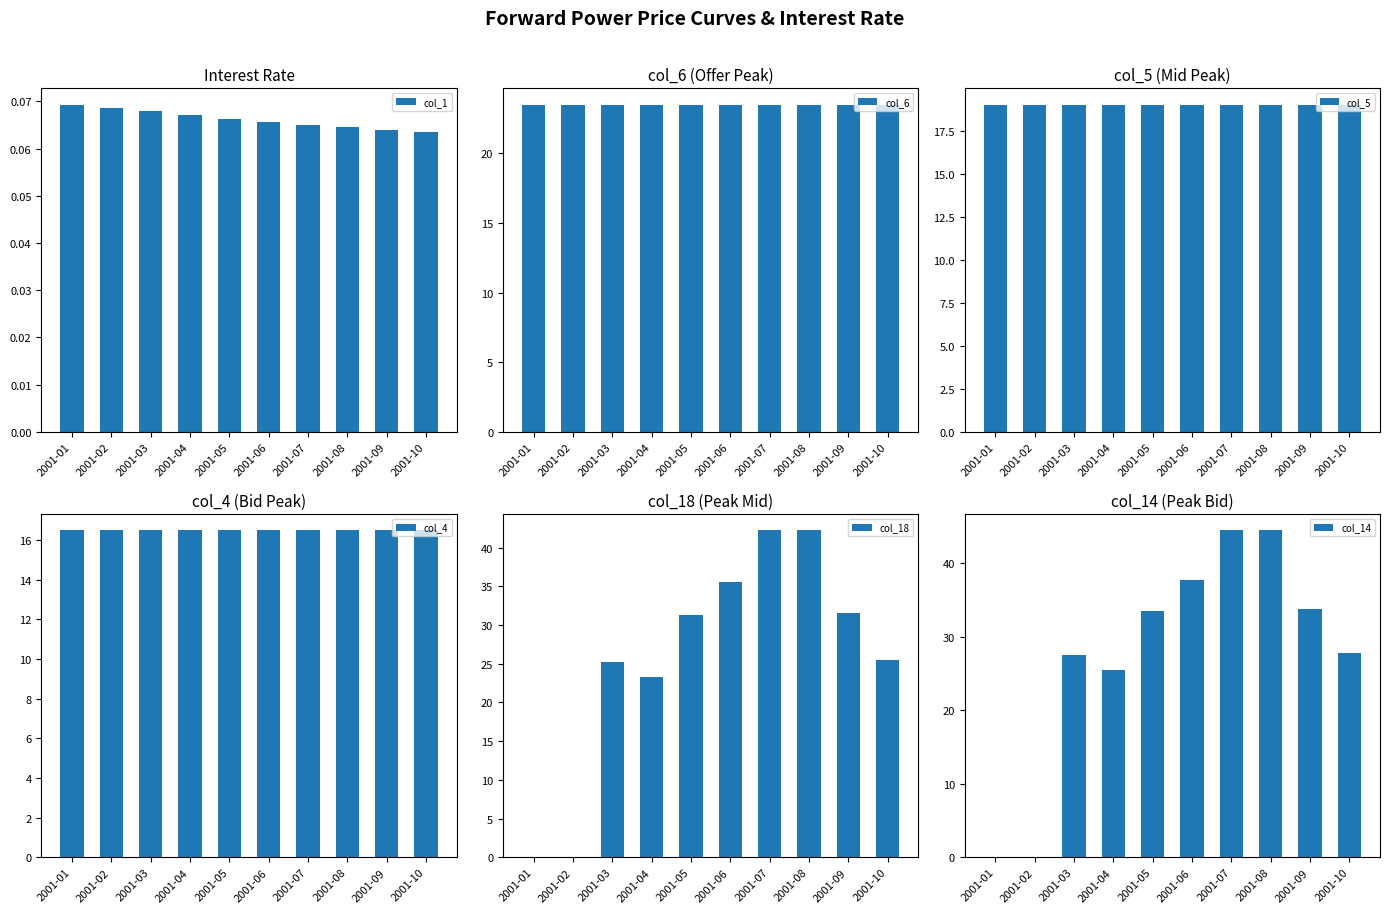

Does the chart contain stacked bars?

No